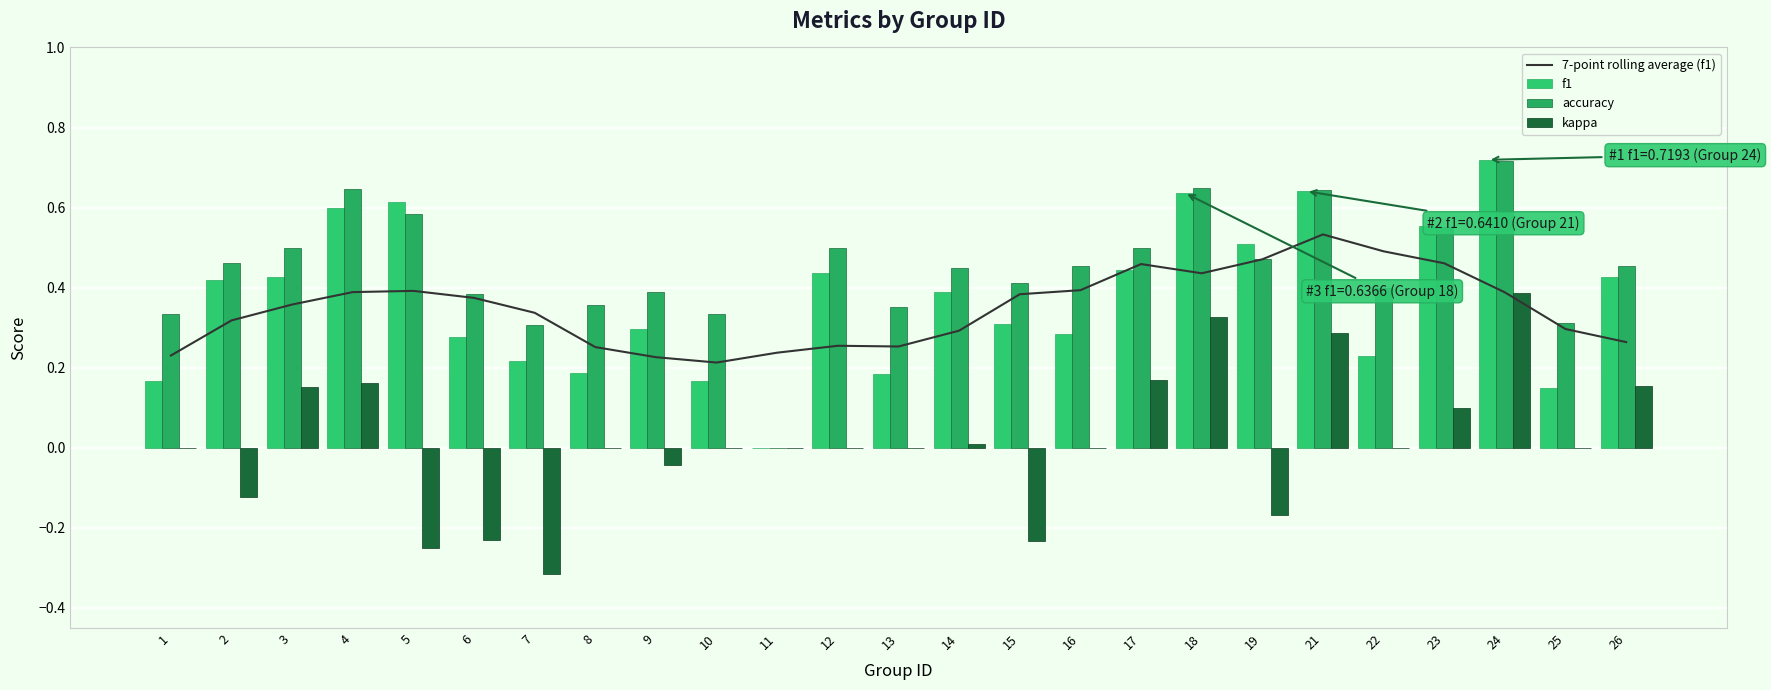

What is the value of the accuracy bar at the 25th from the left?

0.5